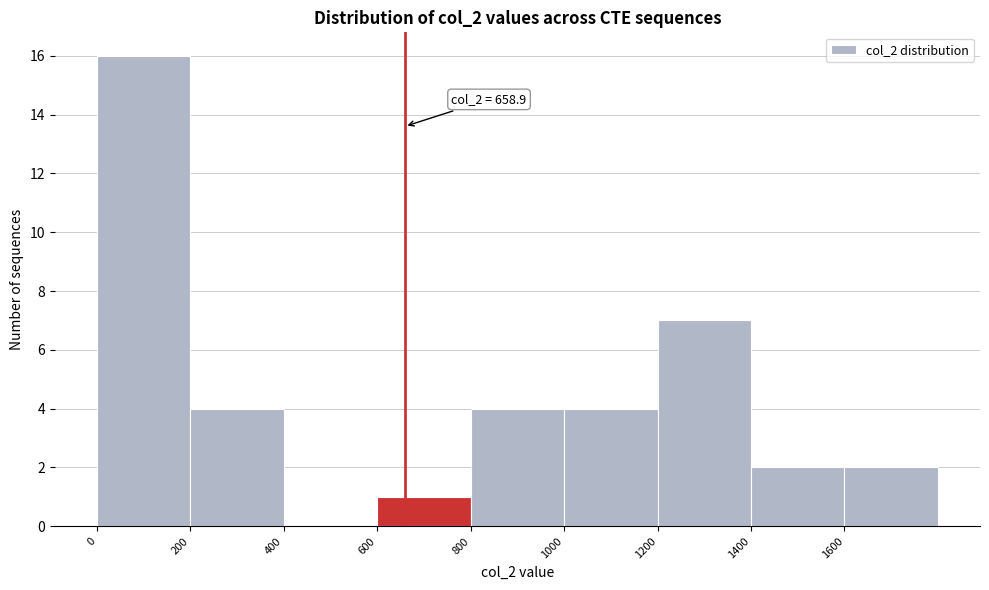

Over which range of the x-axis is the bar tallest?

0 to 200